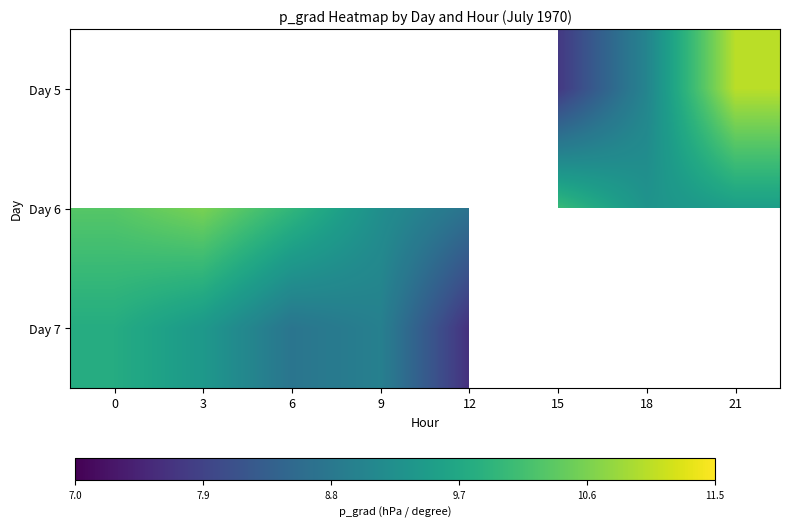

The value of Day 7 at 12 is 2.8. True or false?

False